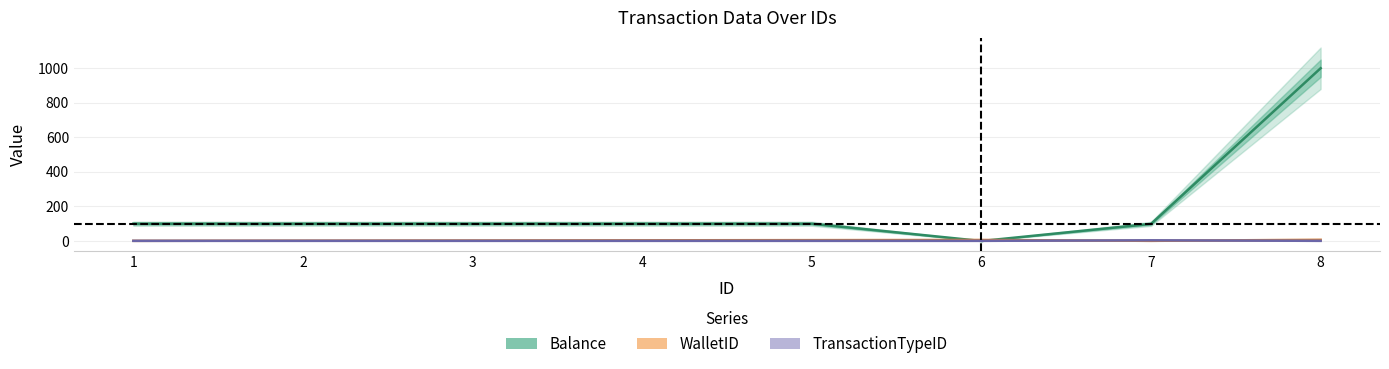

Between 1 and 8, which is larger?

8